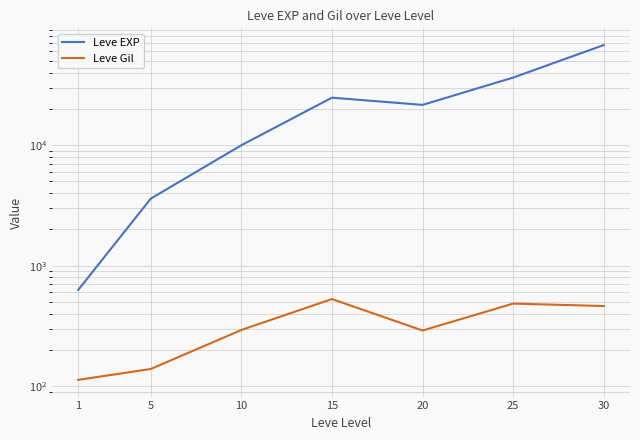

Where is the first local maximum for Leve Gil?

15